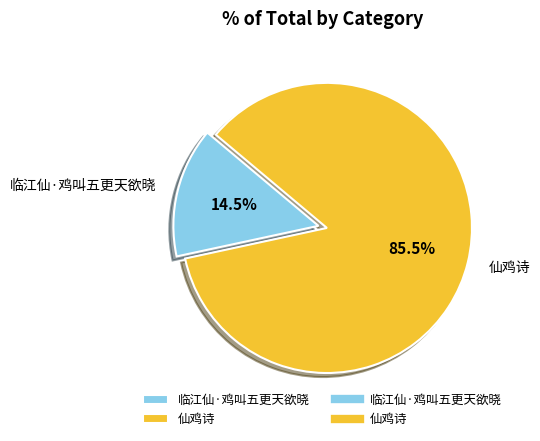

Which category accounts for the majority?

仙鸡诗